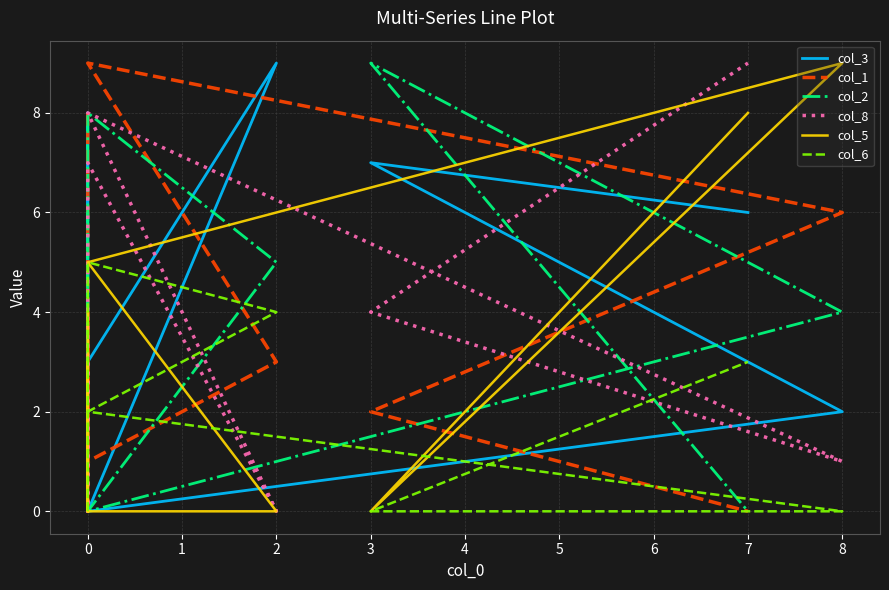

How many categories are shown in the chart?

9